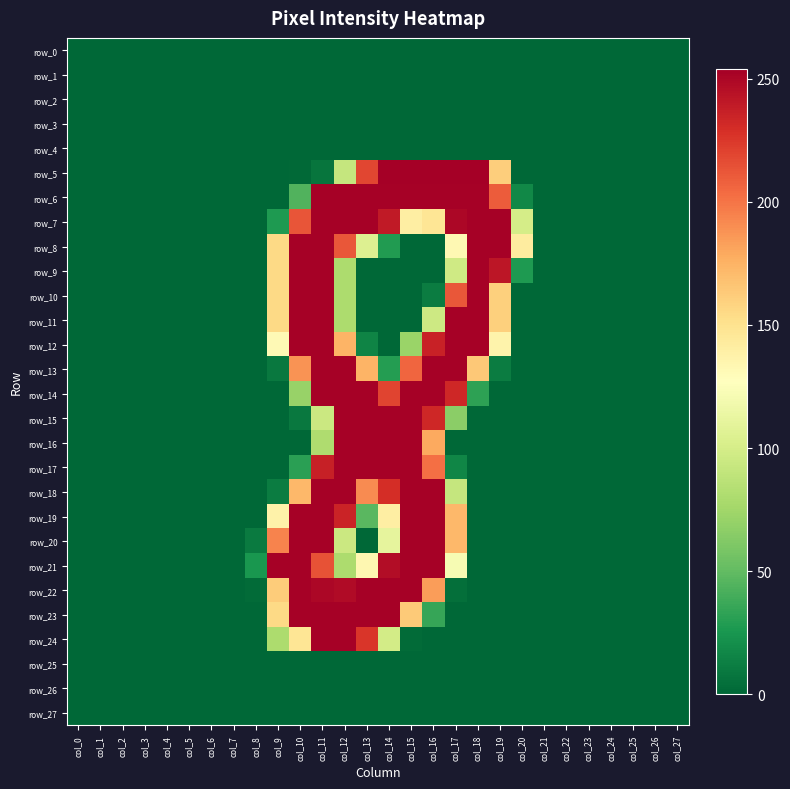

What is the difference between the maximum and second lowest values in the row_11 series?

253